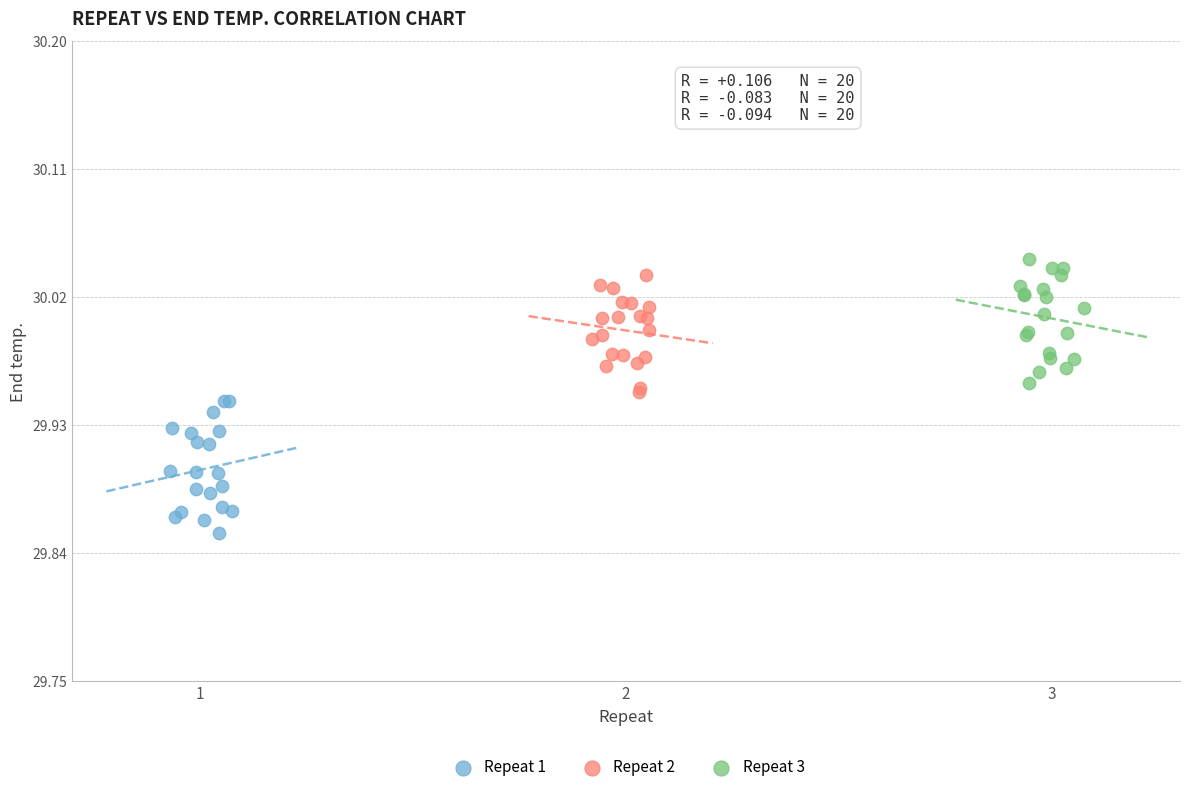

What are all the series names shown in the legend?

Repeat 1, Repeat 2, Repeat 3